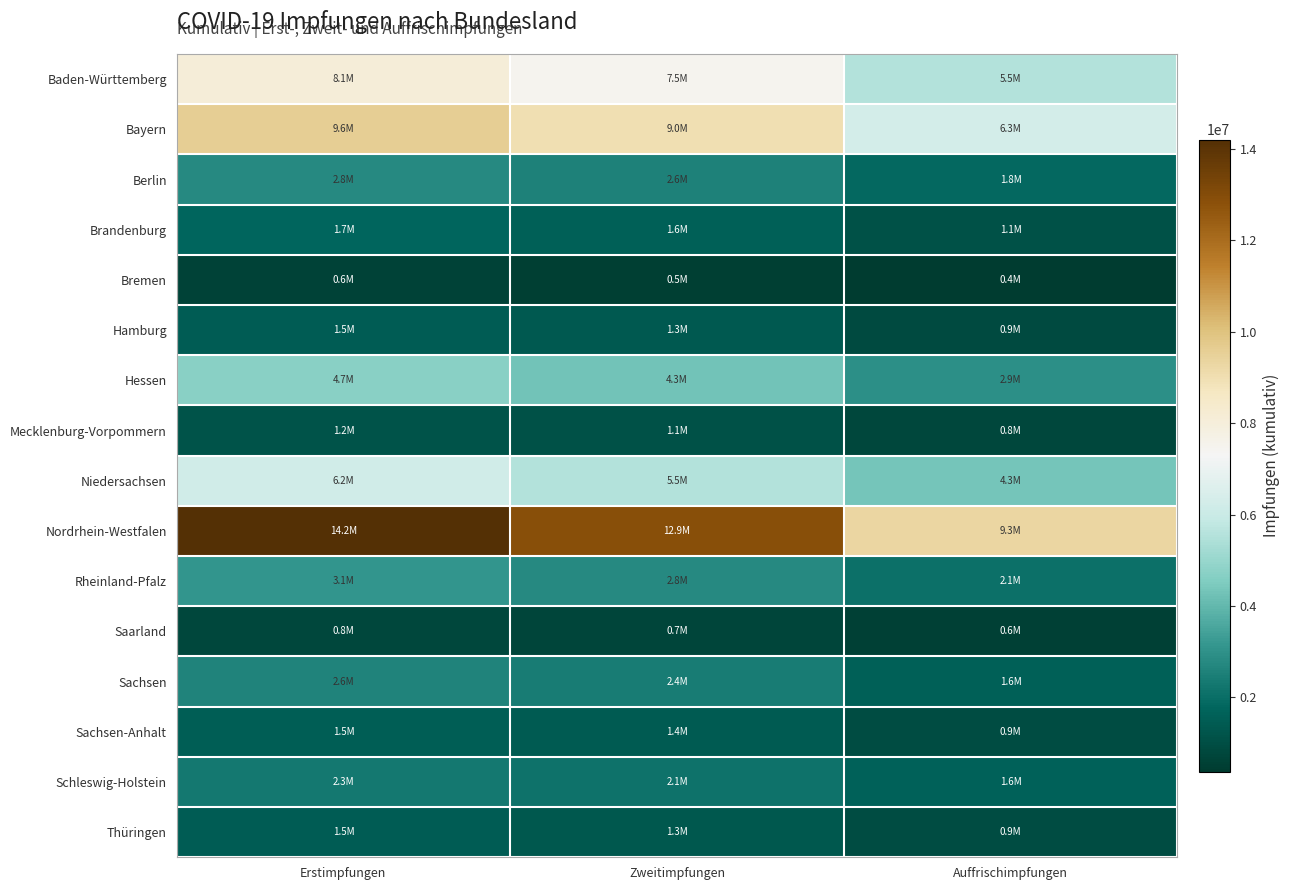

Which series has the largest range (max minus min)?

Nordrhein-Westfalen